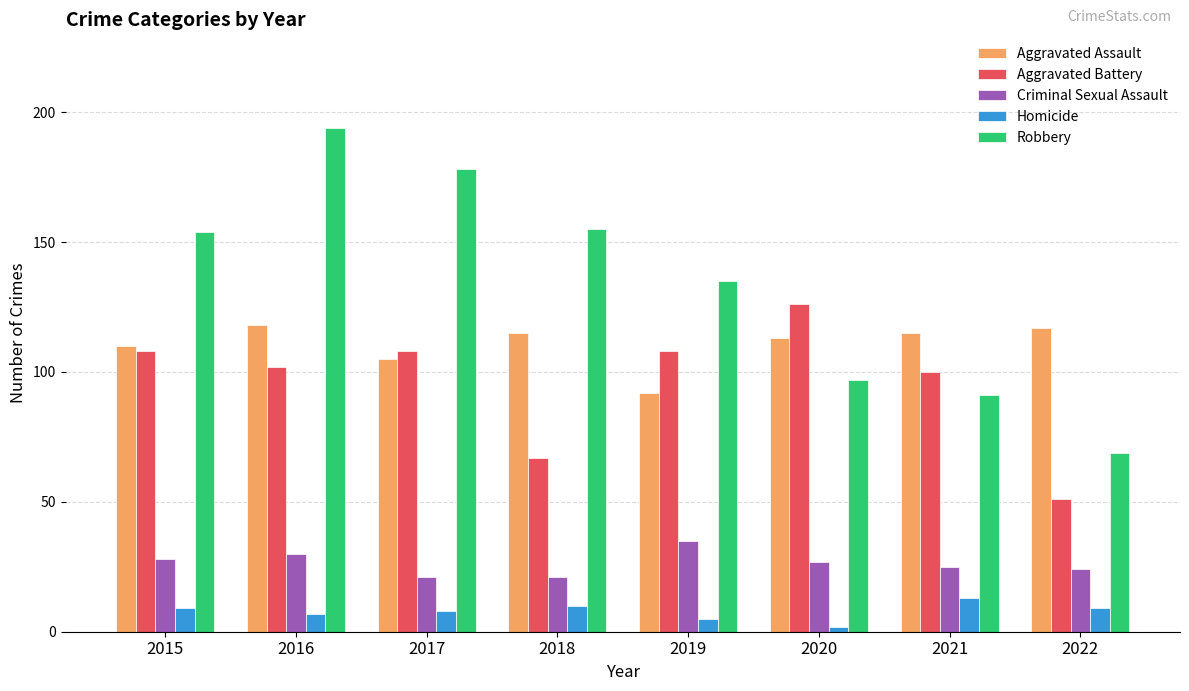

Where is Robbery nearest to the value 131?

2019